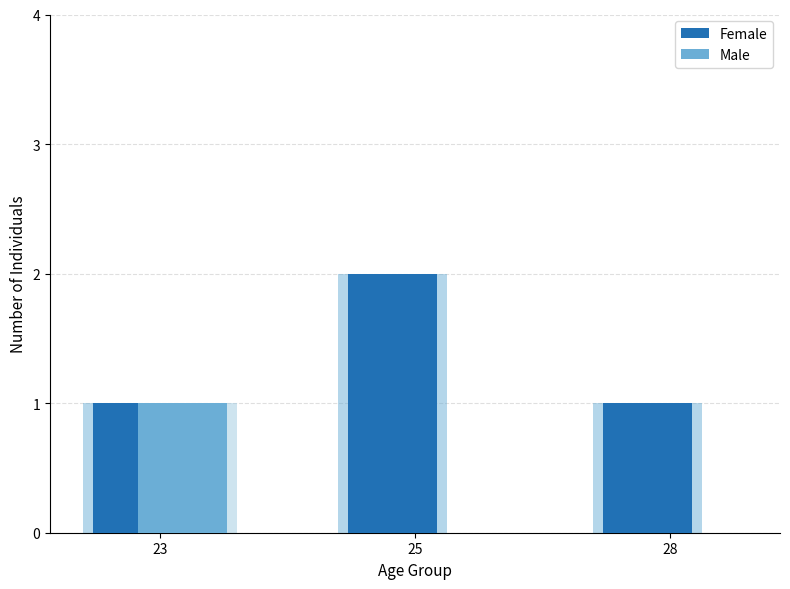

Reading right to left, what are all the values shown in this chart?

Female: 1	2	1
Male: 0	0	1